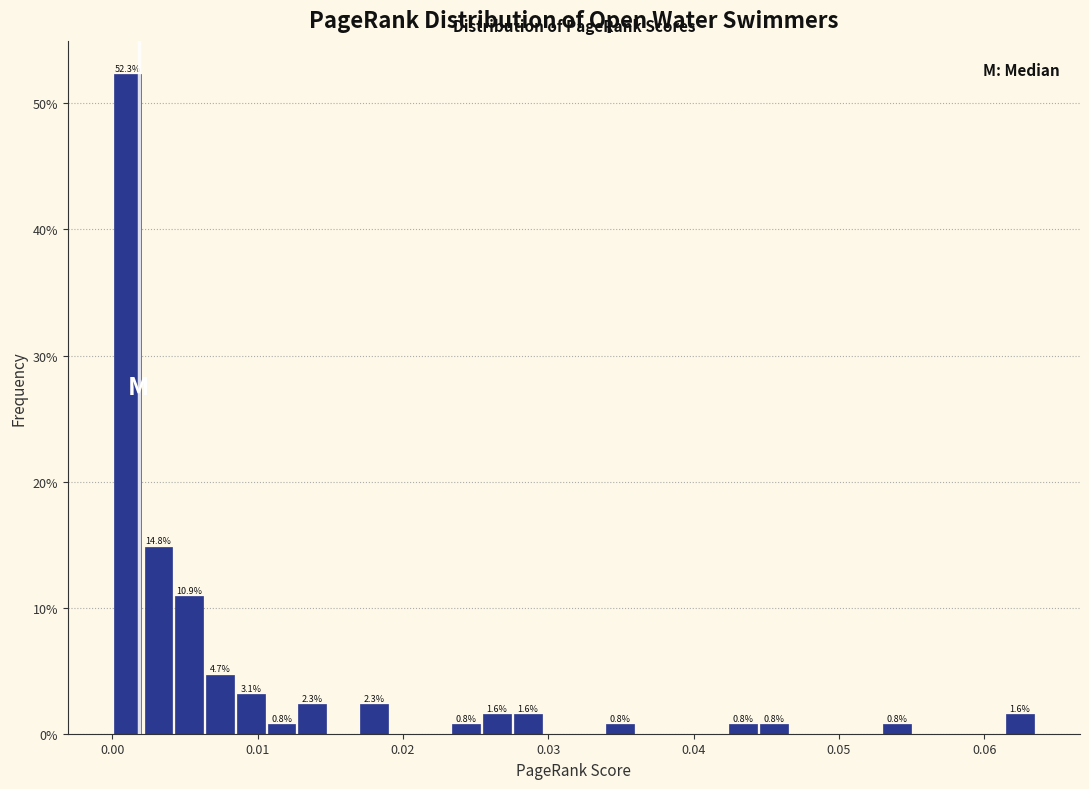

Around what value on the x-axis is the tallest bar? Give the approximate position of its centre, as read against the axis.

0.001